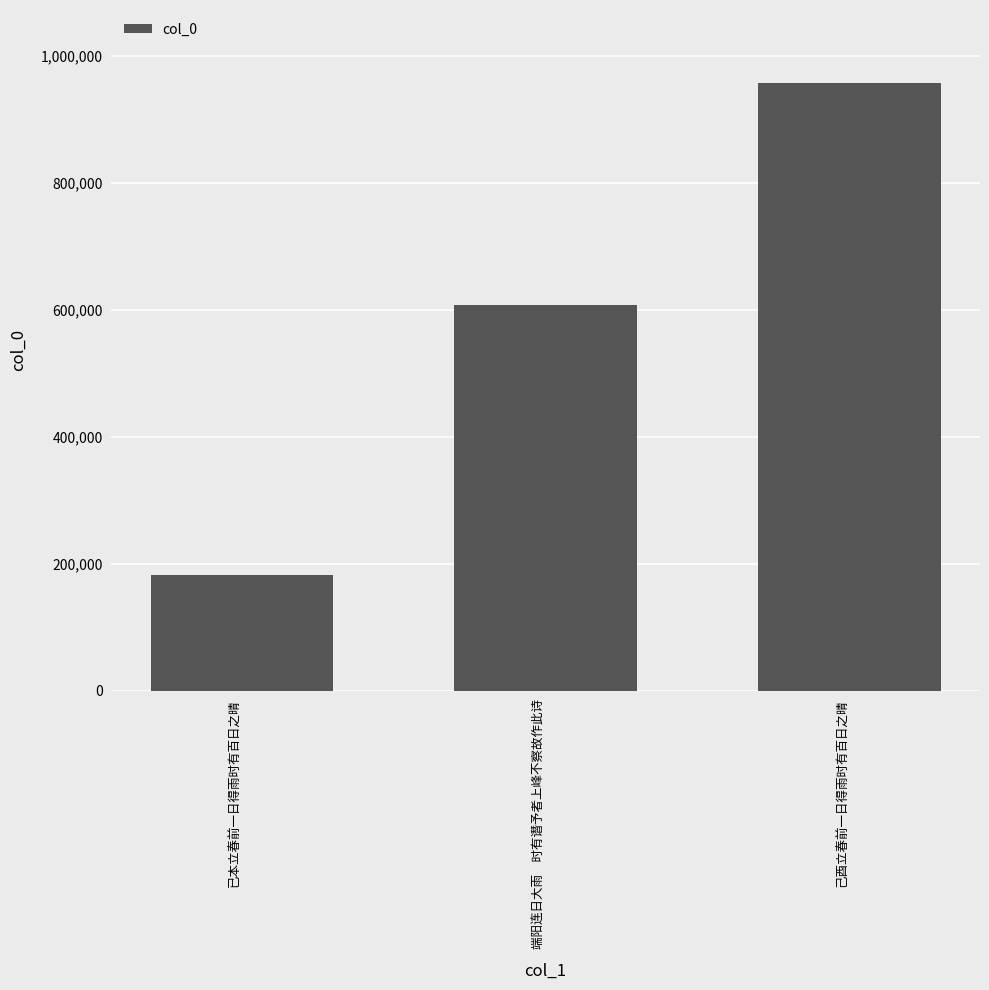

What is the label of the 3rd bar from the left?

己酉立春前一日得雨时有百日之晴